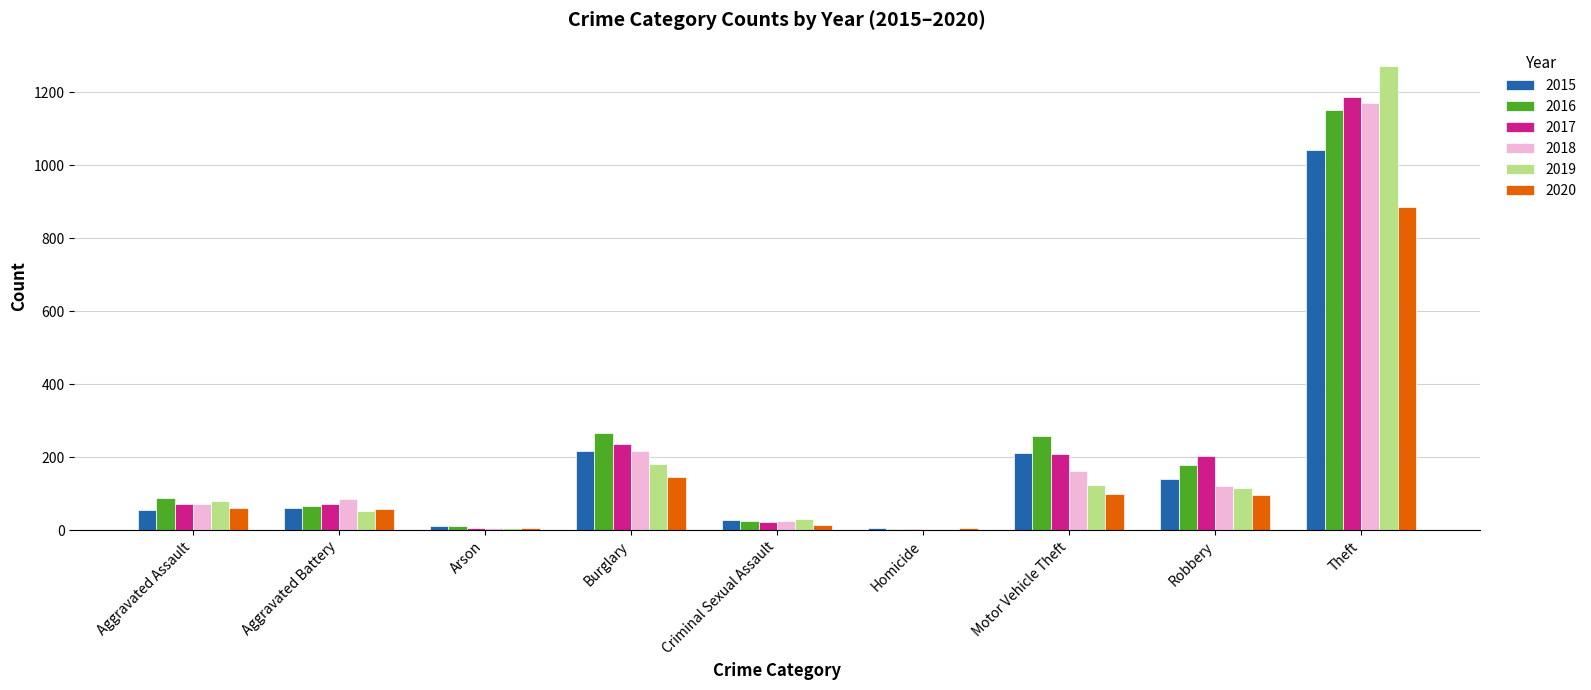

At which label is 2020 closest to 444?

Burglary